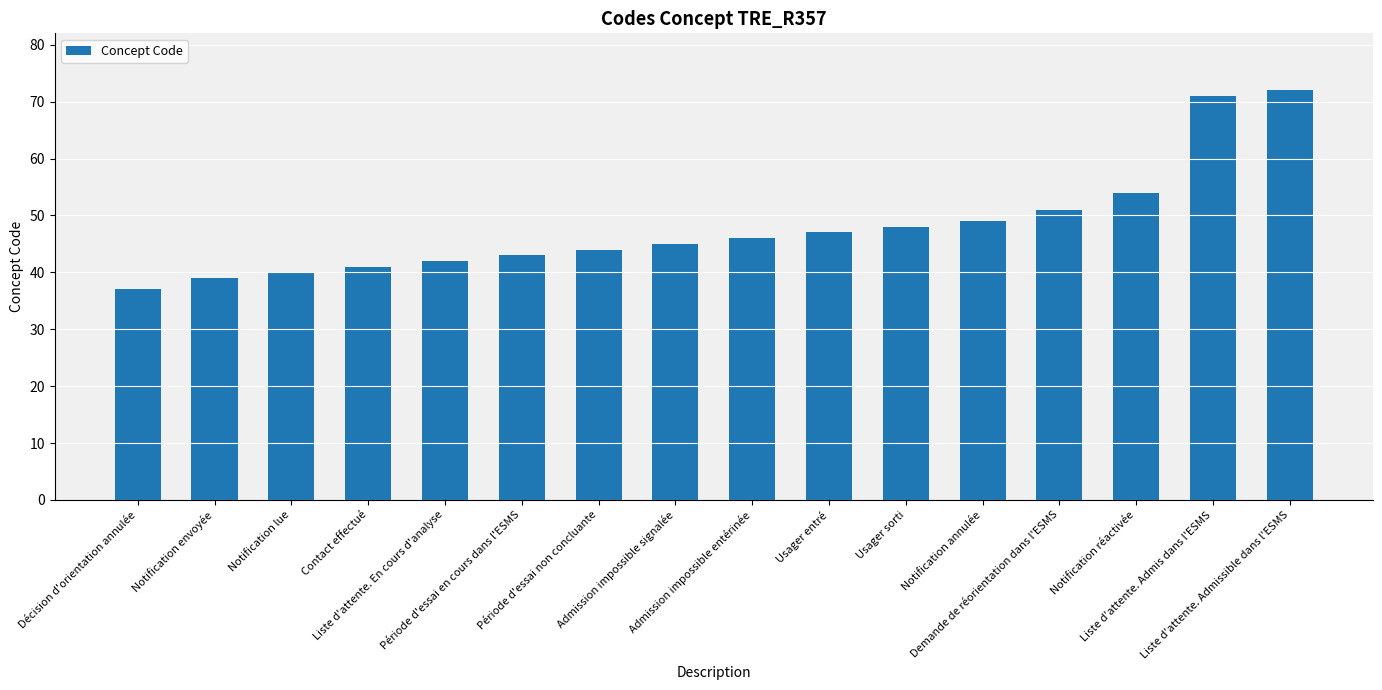

Does the chart contain stacked bars?

No